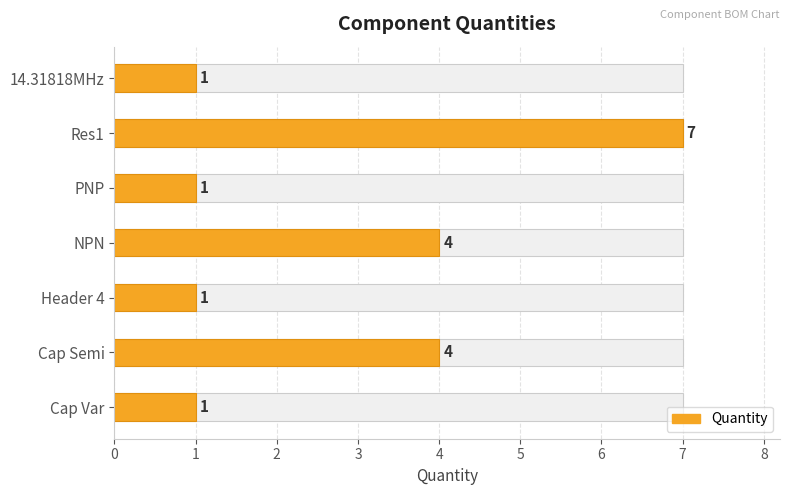

How many values exceed 1?

3